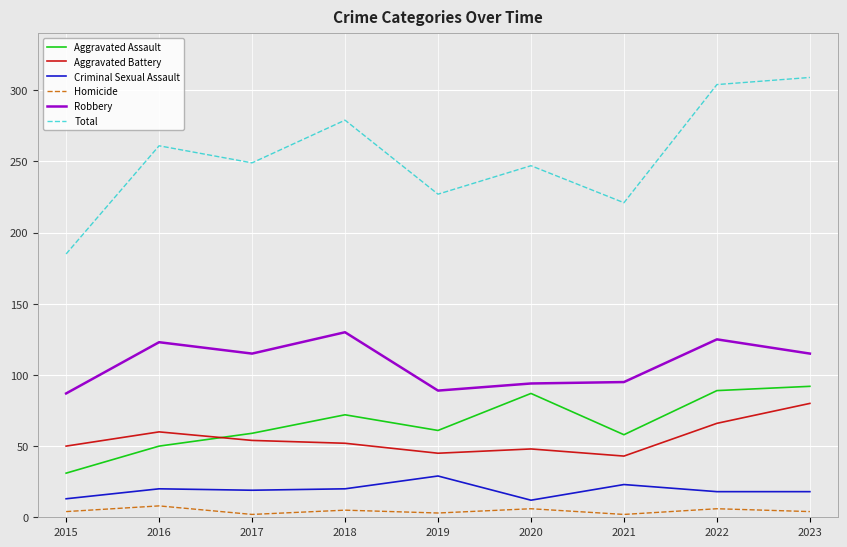

At how many categories does at least one series exceed 300?

2